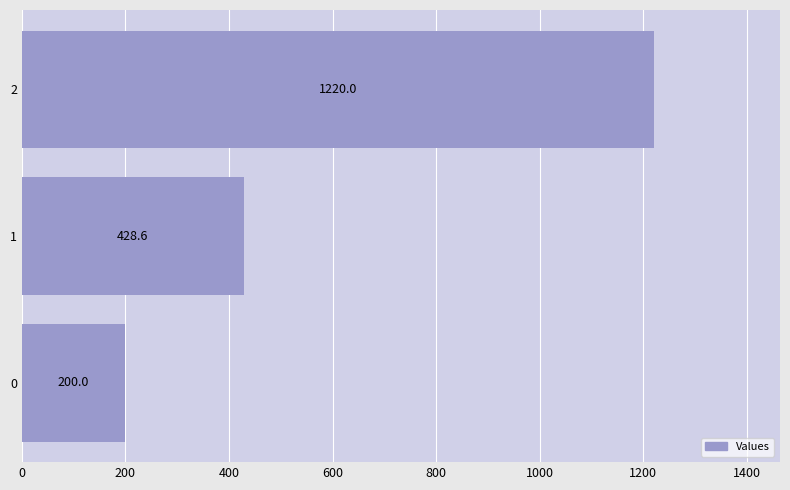

The value at 1 is 691.1. True or false?

False